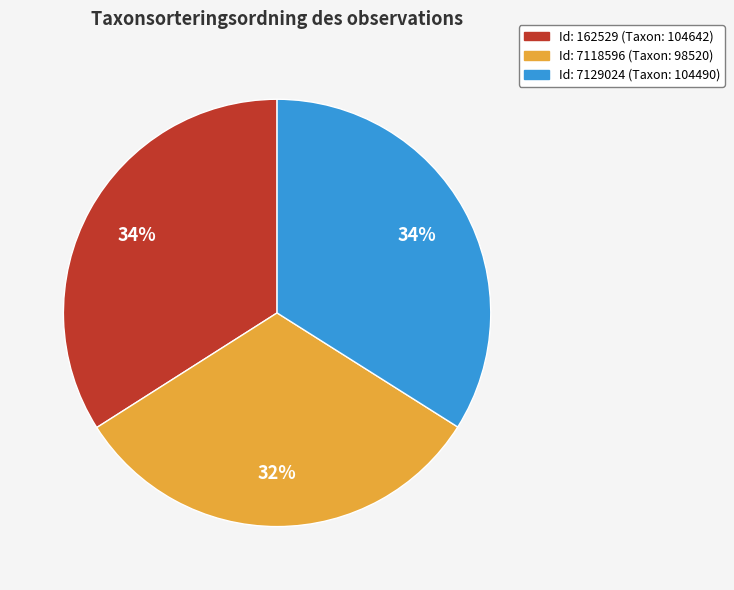

Between Id: 7118596 (Taxon: 98520) and Id: 162529 (Taxon: 104642), which is larger?

Id: 162529 (Taxon: 104642)